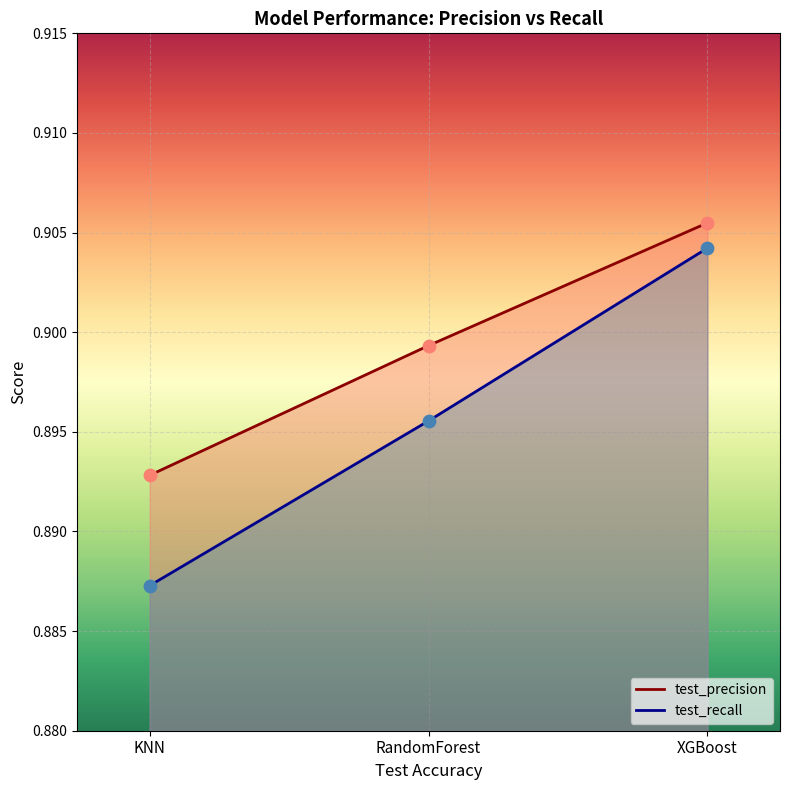

What are all the series names shown in the legend?

test_precision, test_recall